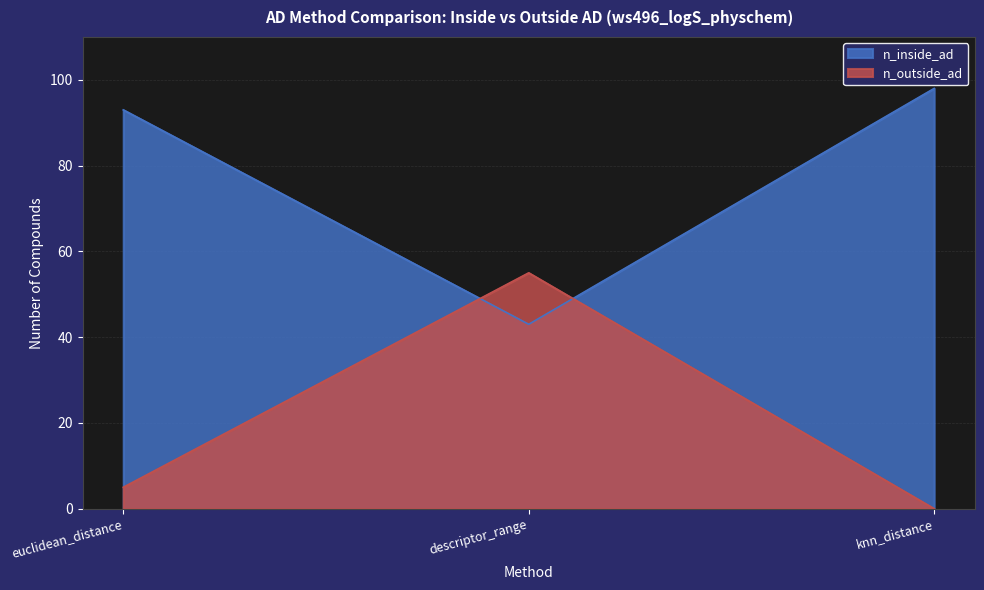

What position from the left is descriptor_range?

2